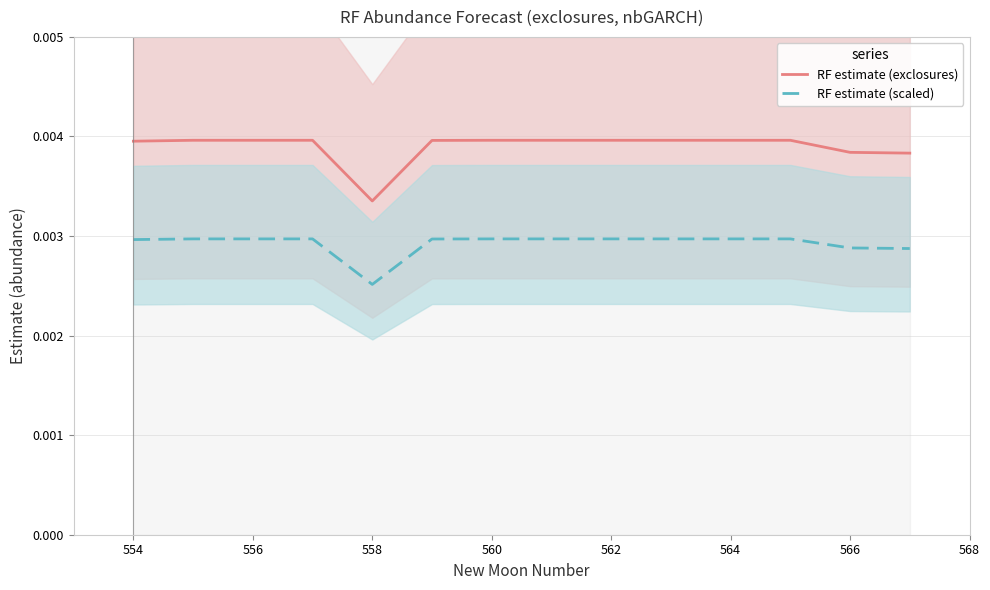

What are all the series names shown in the legend?

RF estimate (exclosures), RF estimate (scaled)